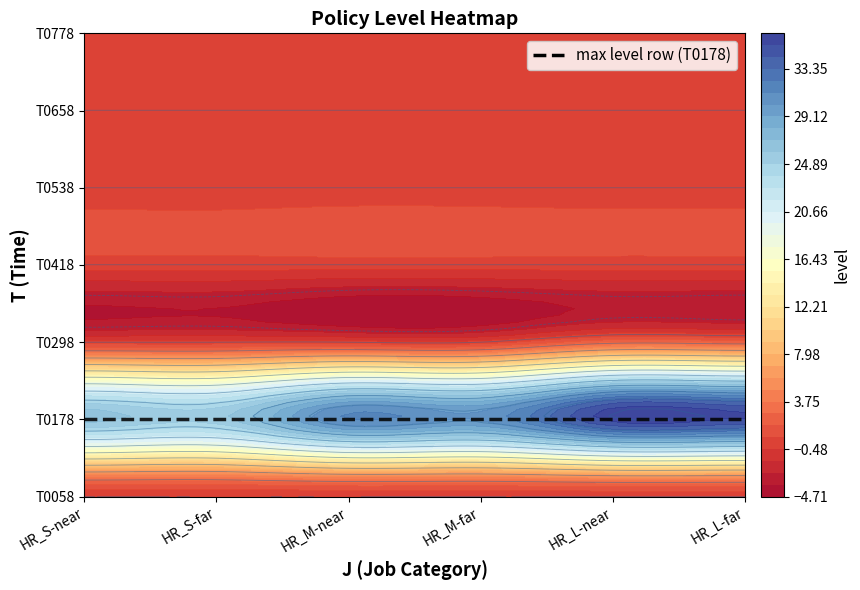

The HR_L-far series shows 0.0 at T0418. True or false?

True